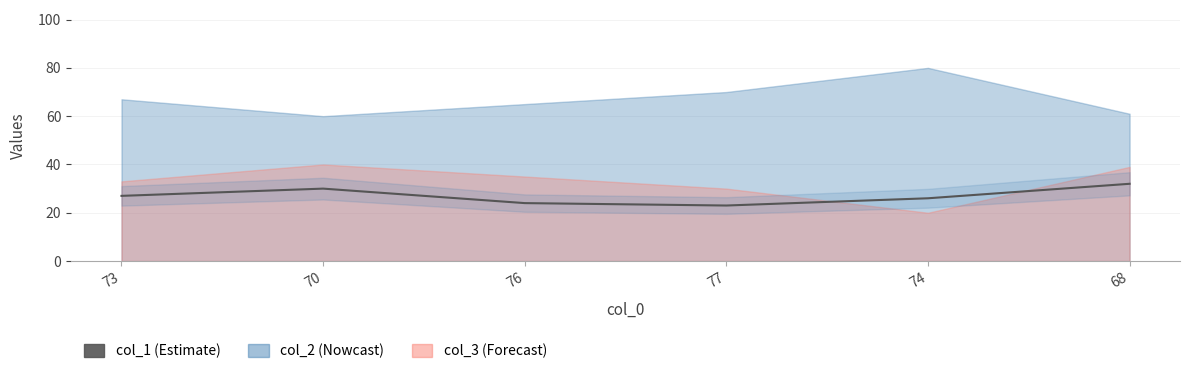

What is the change in value from 70 to 68?

+2